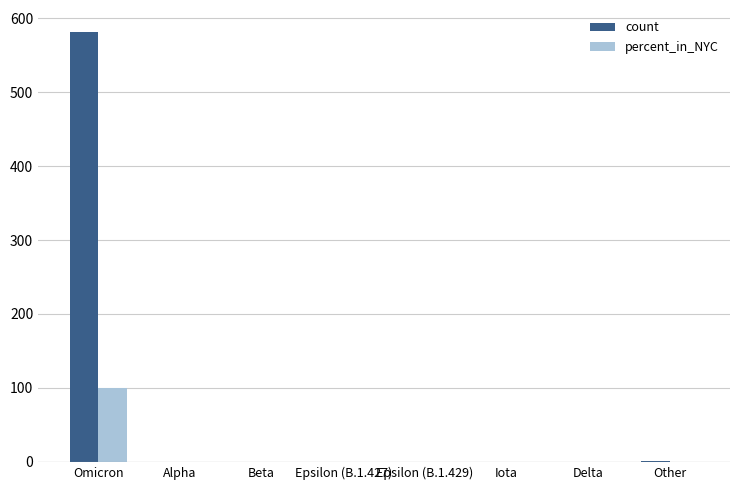

Which series has the largest total across all categories?

count